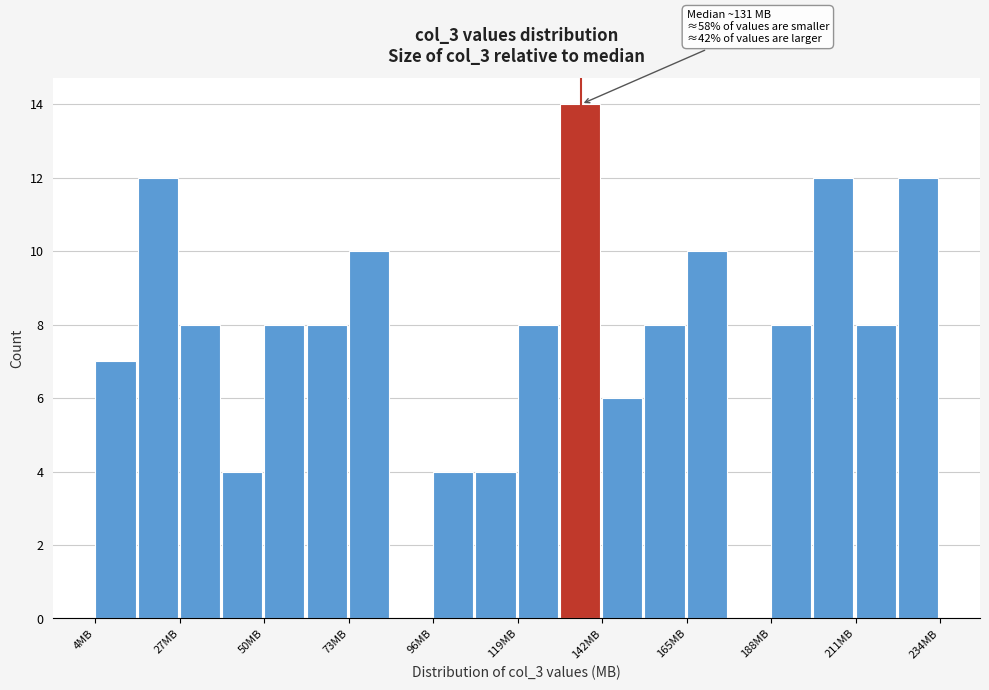

Around what value on the x-axis is the tallest bar? Give the approximate position of its centre, as read against the axis.

135